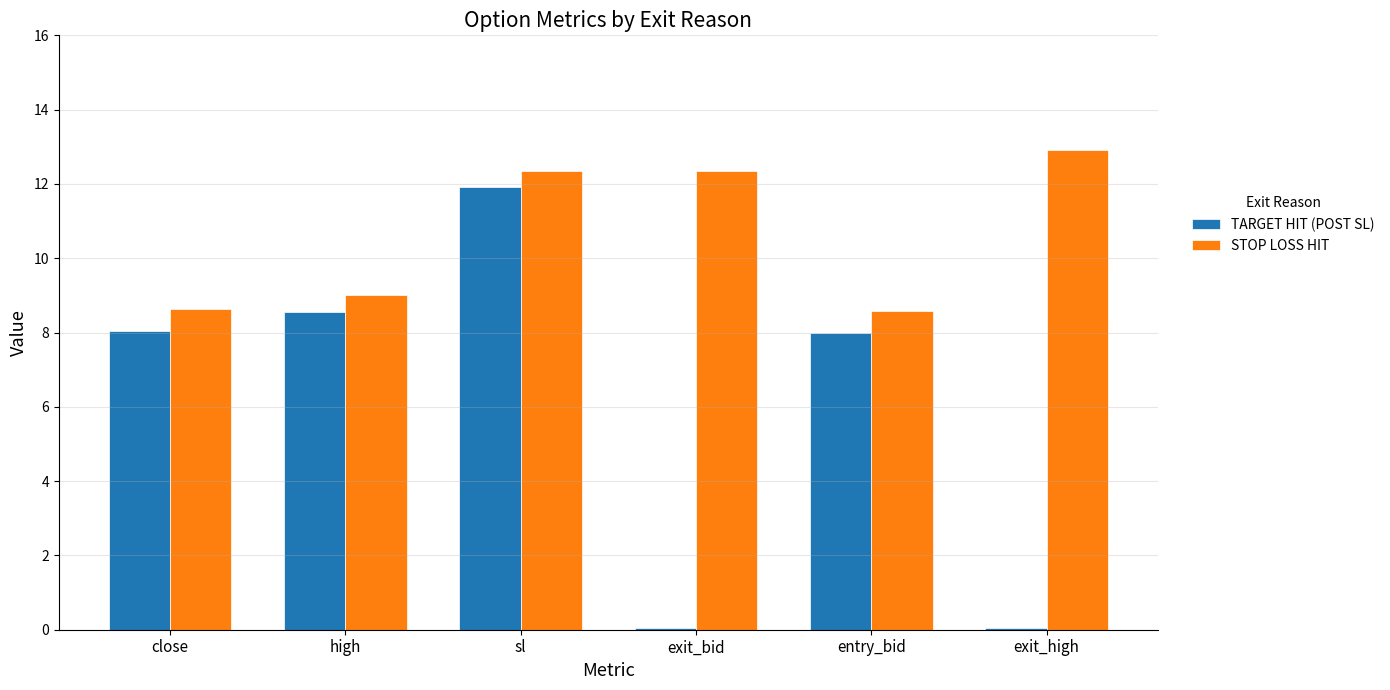

List the series in order of their peak value, highest first.

STOP LOSS HIT, TARGET HIT (POST SL)